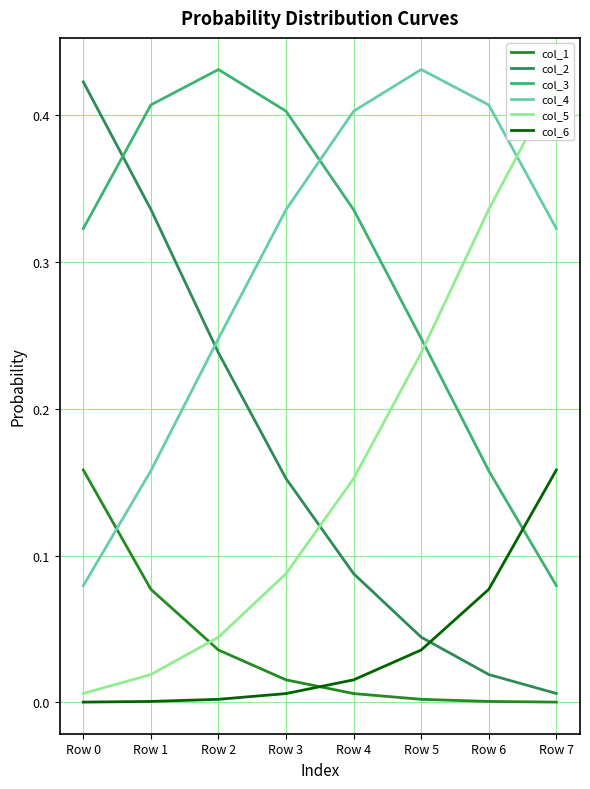

At which category is the sum across all series the highest?

Row 3